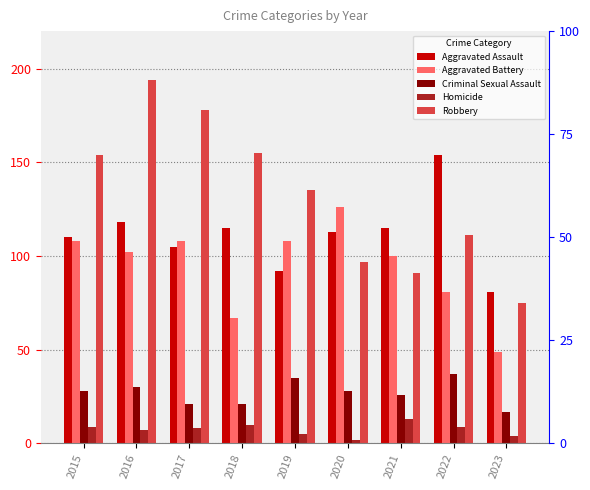

Reading left to right, extract all data points from this chart.

Aggravated Assault: 2015=110	2016=118	2017=105	2018=115	2019=92	2020=113	2021=115	2022=154	2023=81
Aggravated Battery: 2015=108	2016=102	2017=108	2018=67	2019=108	2020=126	2021=100	2022=81	2023=49
Criminal Sexual Assault: 2015=28	2016=30	2017=21	2018=21	2019=35	2020=28	2021=26	2022=37	2023=17
Homicide: 2015=9	2016=7	2017=8	2018=10	2019=5	2020=2	2021=13	2022=9	2023=4
Robbery: 2015=154	2016=194	2017=178	2018=155	2019=135	2020=97	2021=91	2022=111	2023=75